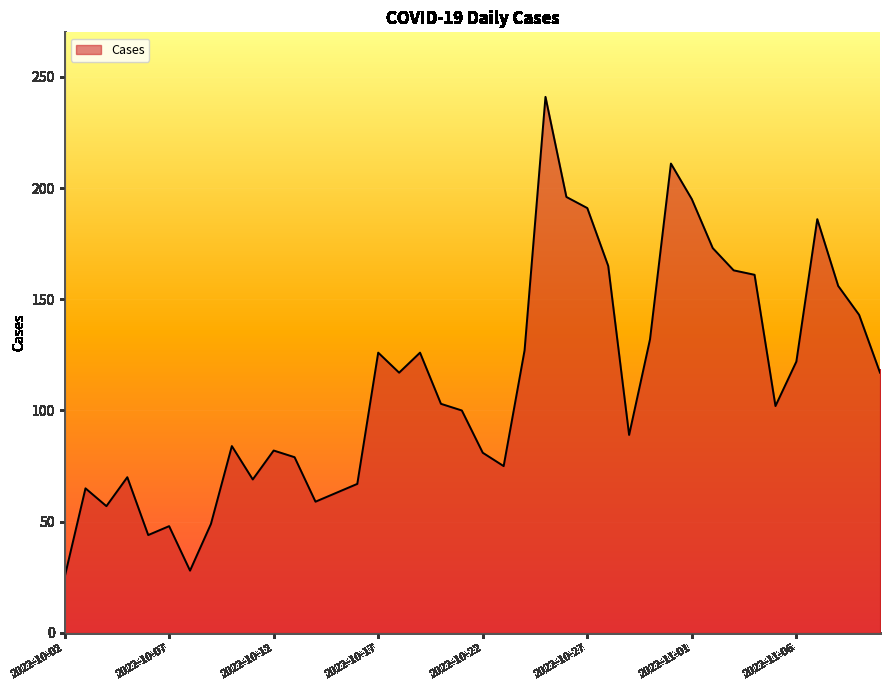

What is the greatest value displayed?

241